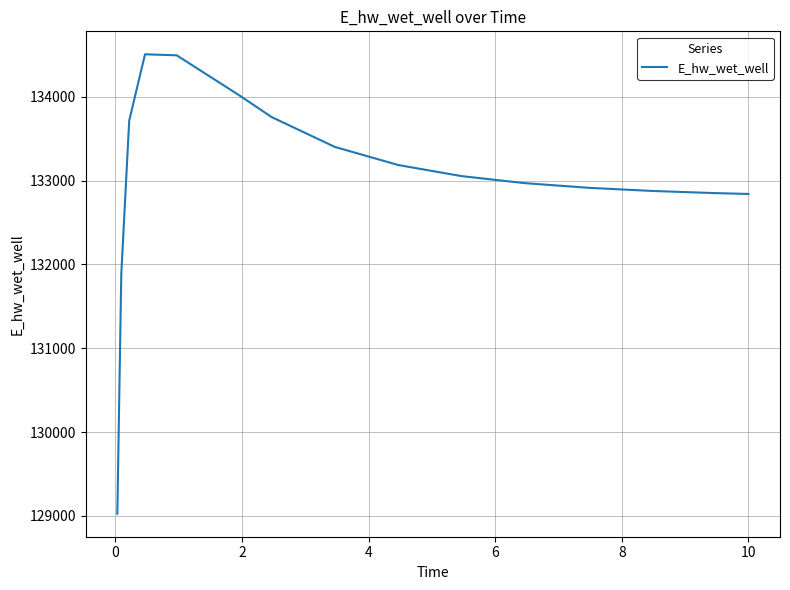

Count the number of data series in this chart.

1